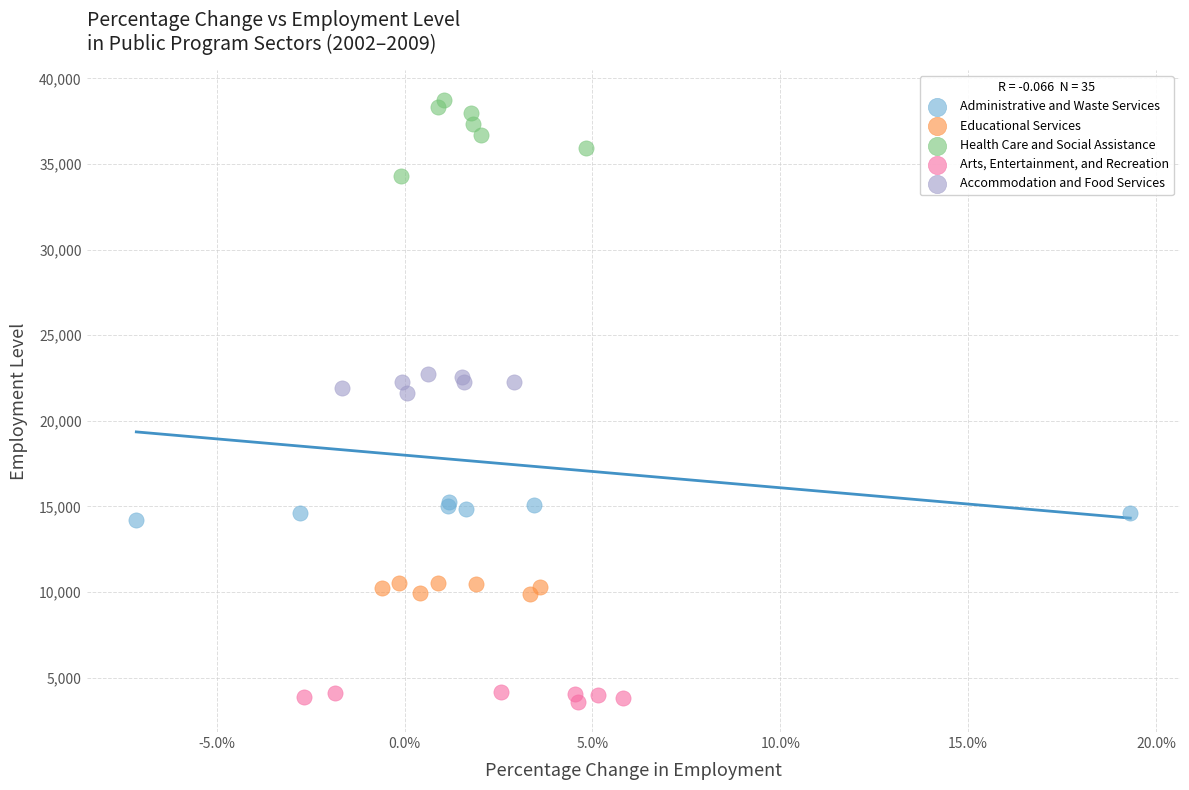

Which series reaches the maximum Y coordinate?

Health Care and Social Assistance